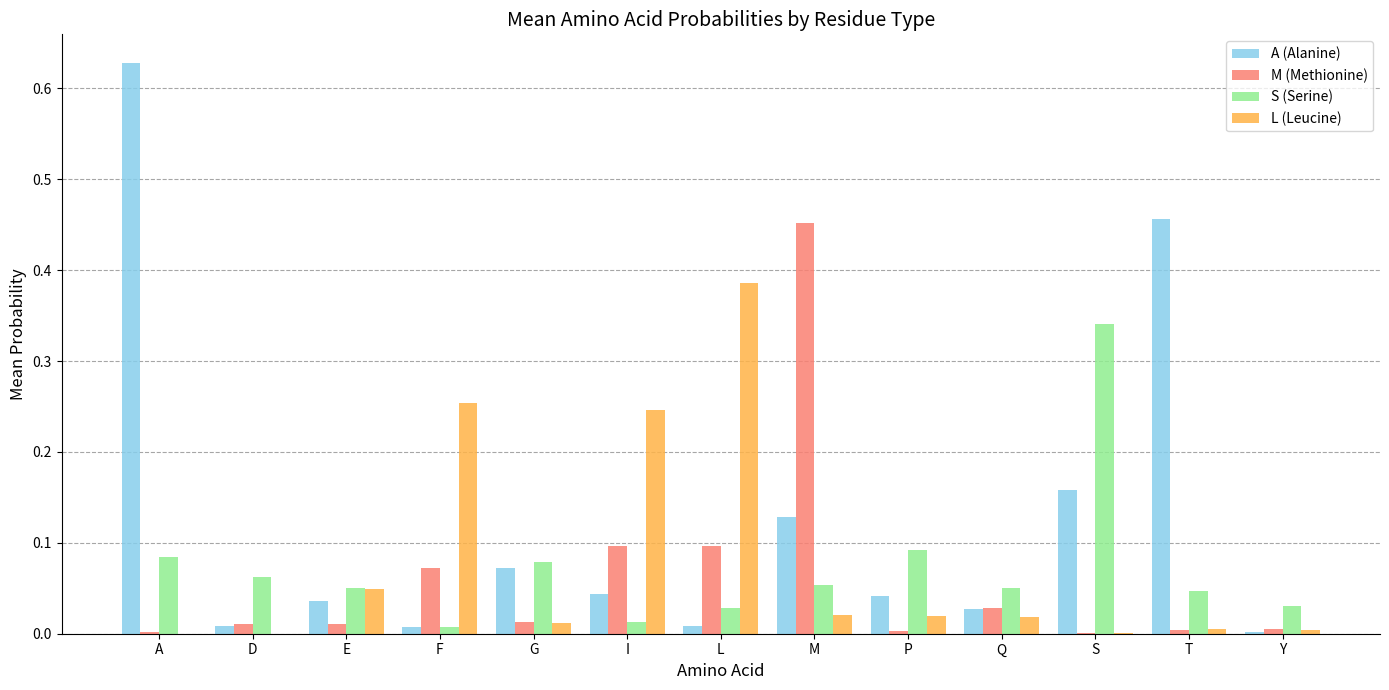

True or false: M (Methionine) has a value of 0.1 at F.

True